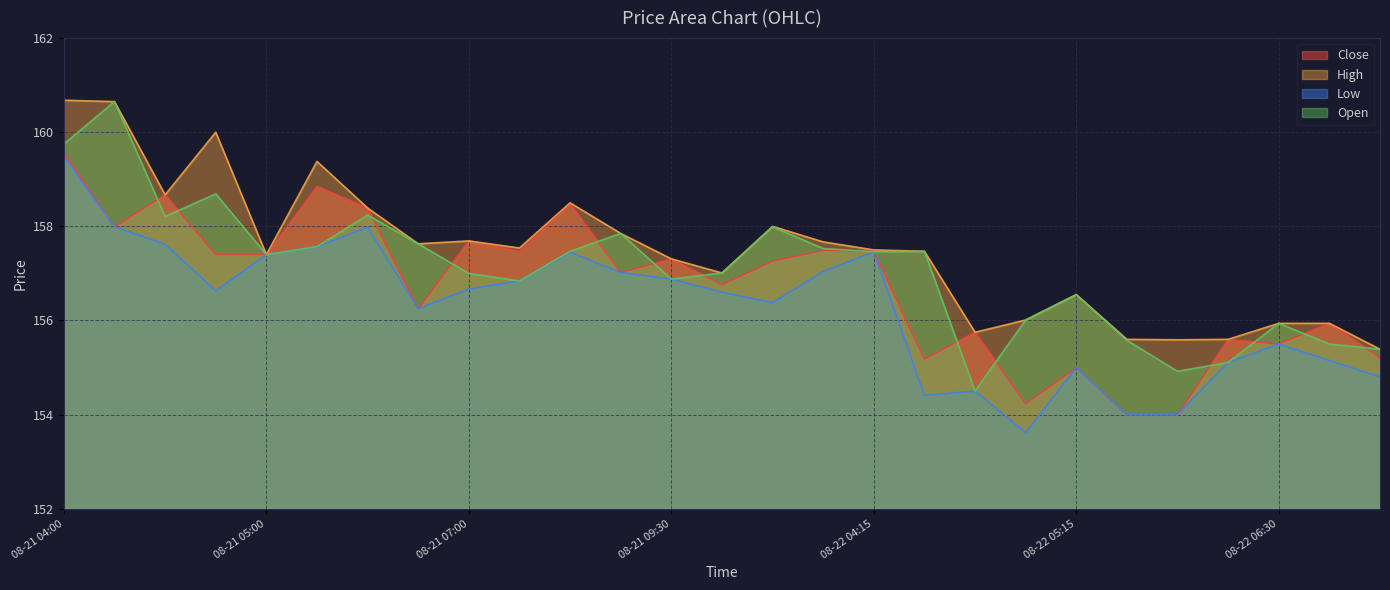

At which category is the sum across all series the highest?

08-21 04:00